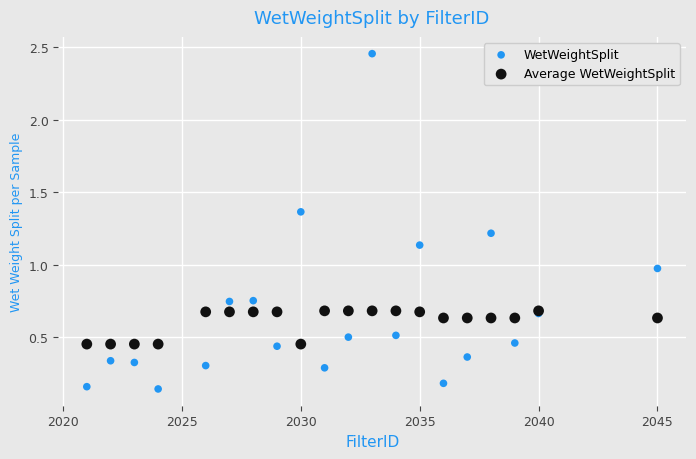

What are all the series names shown in the legend?

WetWeightSplit, Average WetWeightSplit